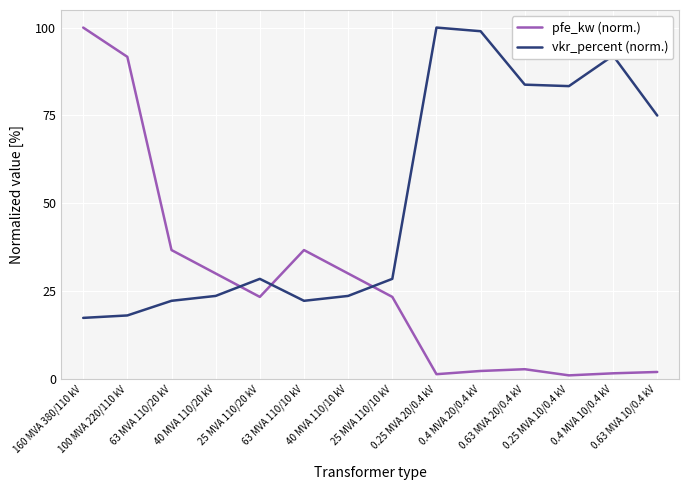

How many interior local valleys does the pfe_kw (norm.) series have?

3